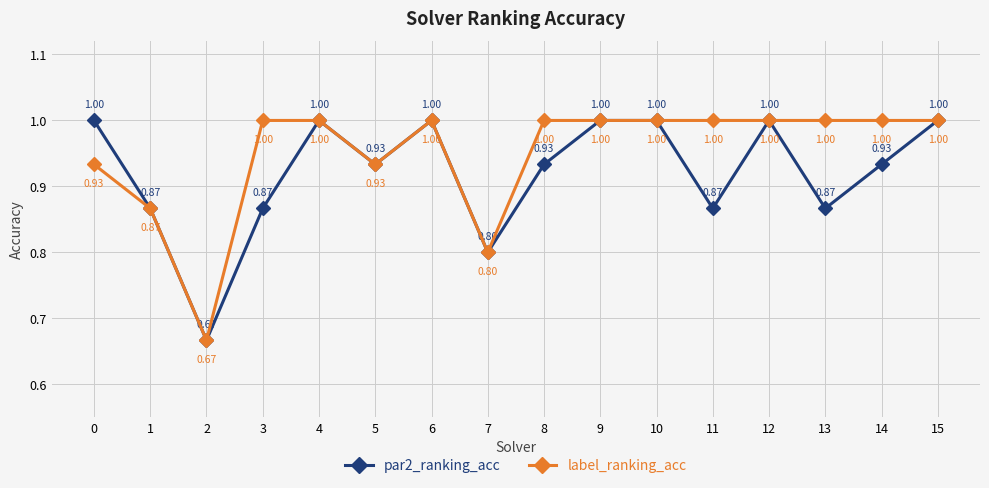

Between 7 and 8, which series saw the biggest shift?

label_ranking_acc